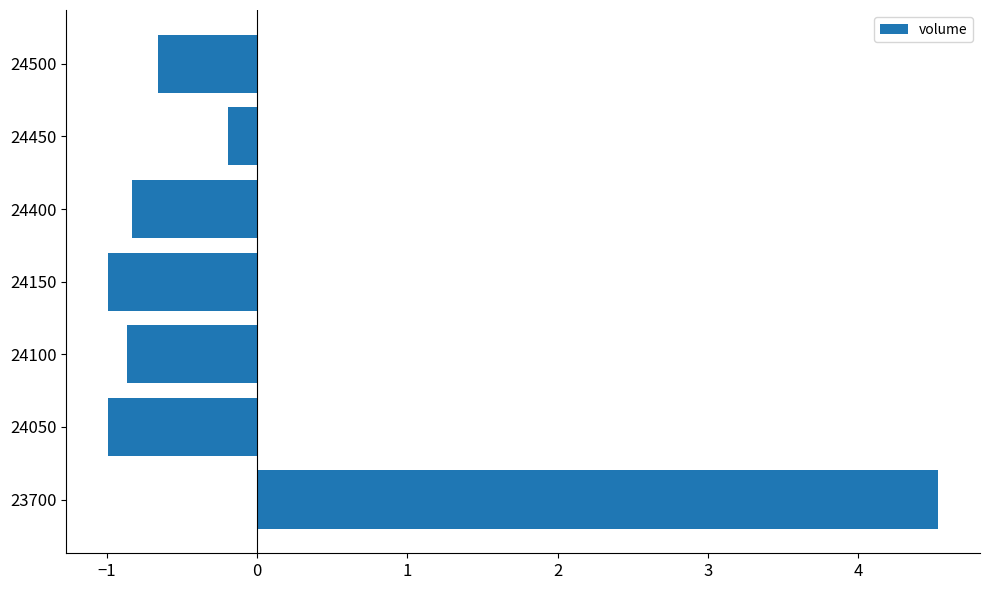

The value at 24100 is -1.3. True or false?

False